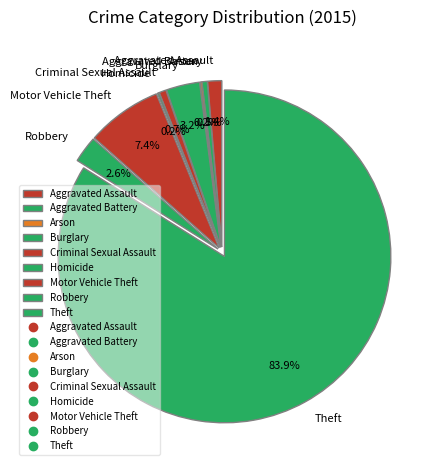

To the nearest percent, what is the difference between the Theft and Aggravated Assault slice percentages?

83%